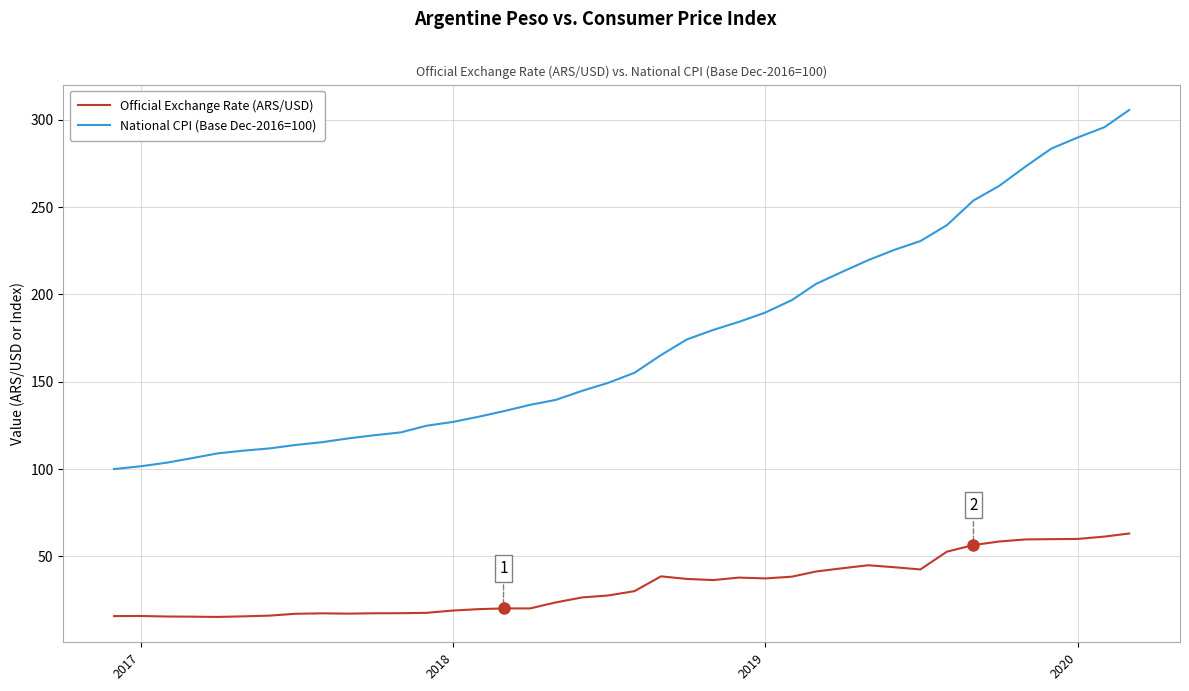

What is the lowest value of the National CPI (Base Dec-2016=100) series?

100.0